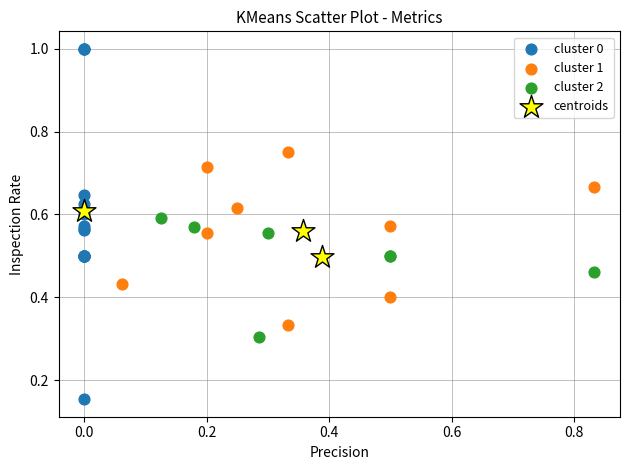

Which series has the widest spread of Y values?

cluster 0